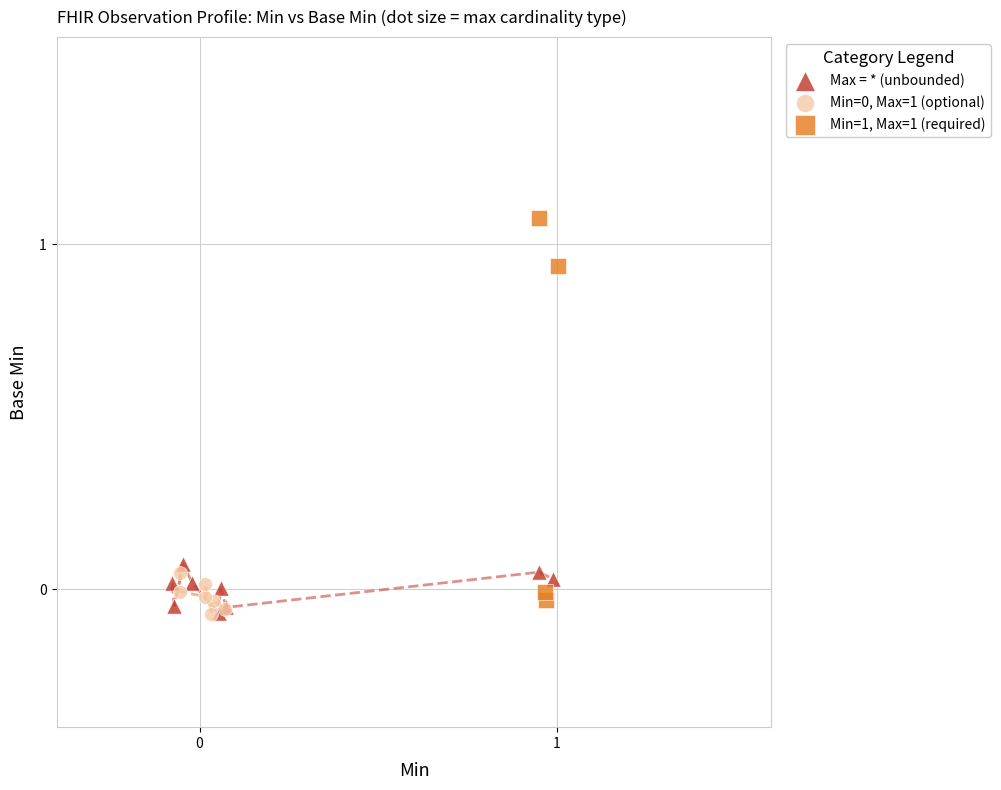

Which series contains the highest Y value?

Min=1, Max=1 (required)